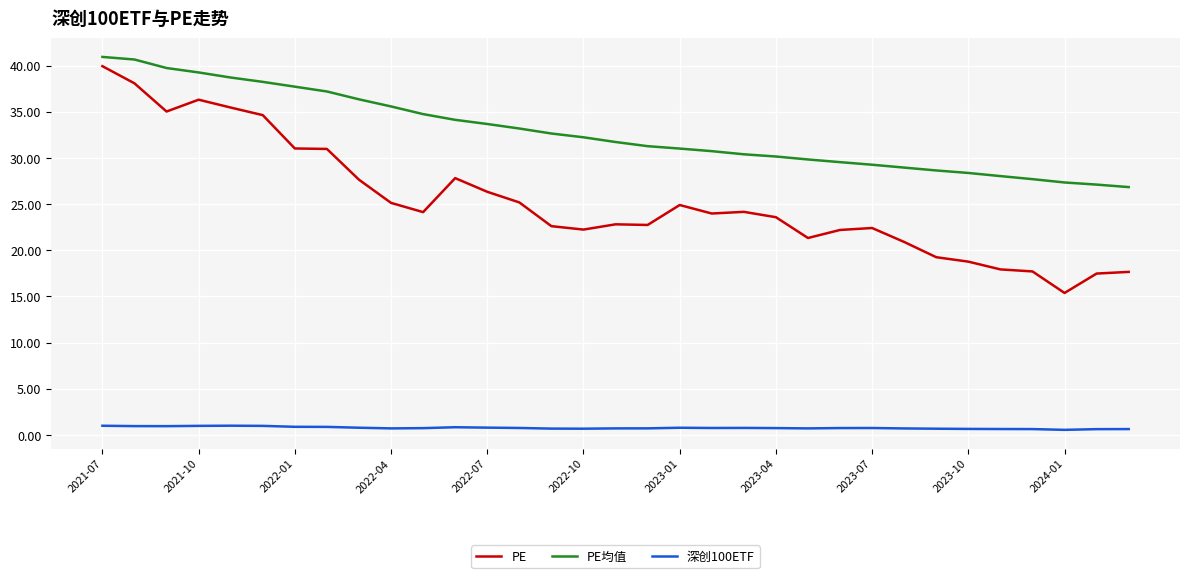

What is the difference between the maximum and minimum values in the PE均值 series?

14.1